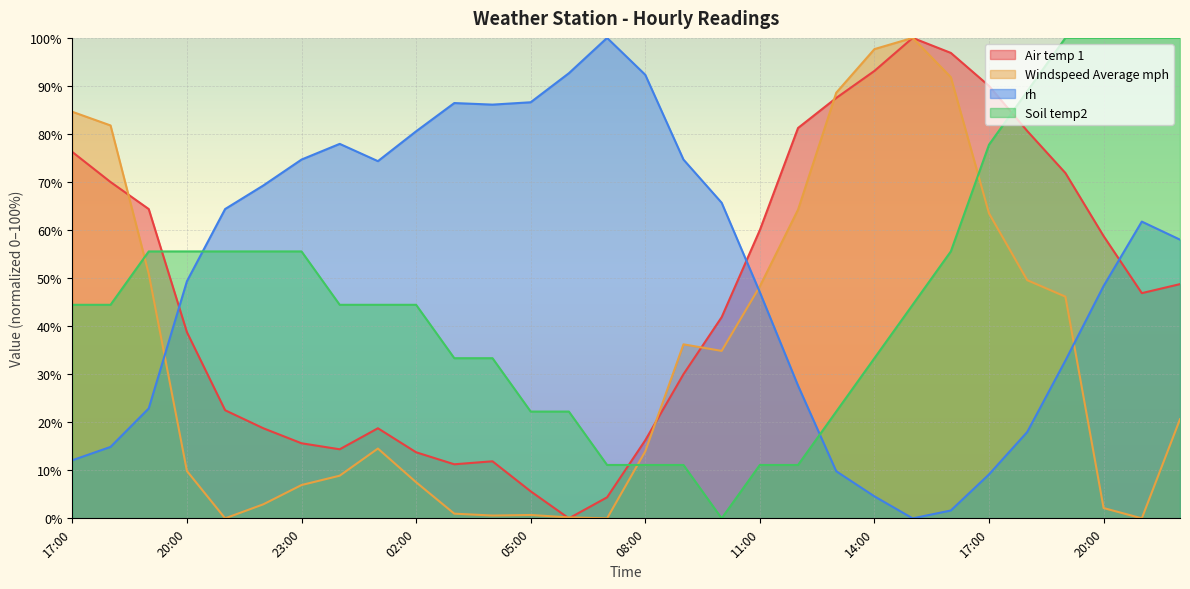

How many intersections are there between rh and Air temp 1?

3